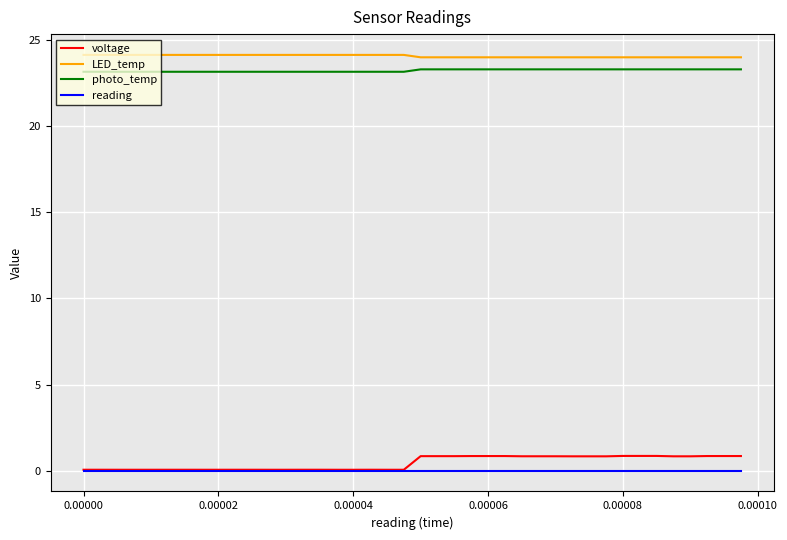

True or false: photo_temp and voltage cross at least once.

False